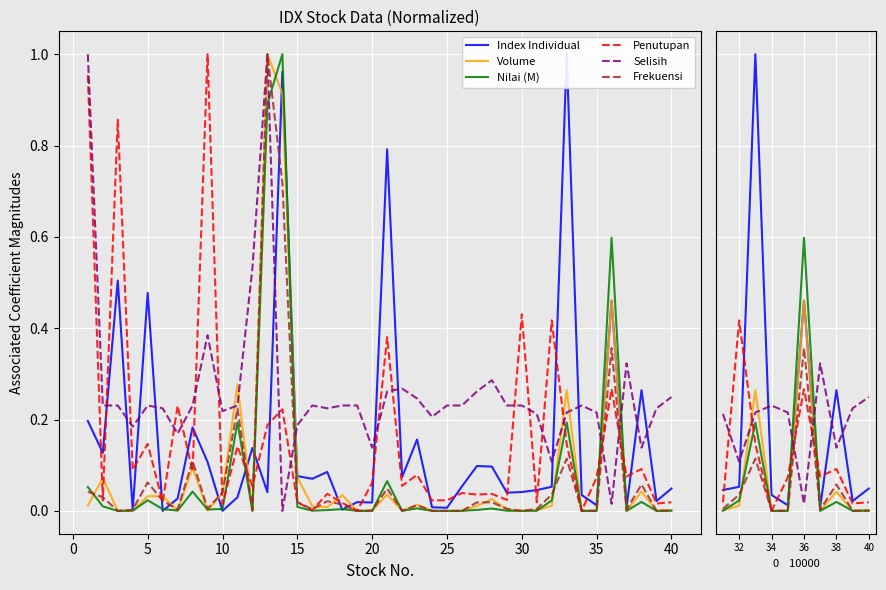

True or false: Frekuensi and Selisih cross at least once.

True